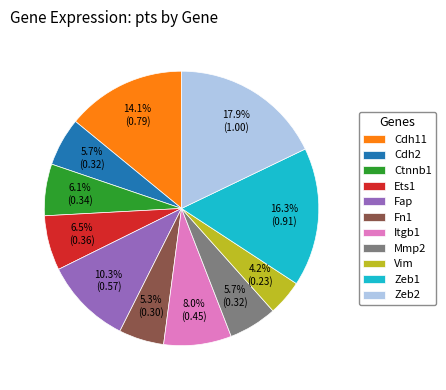

Does Mmp2 account for over 50% of the chart?

No